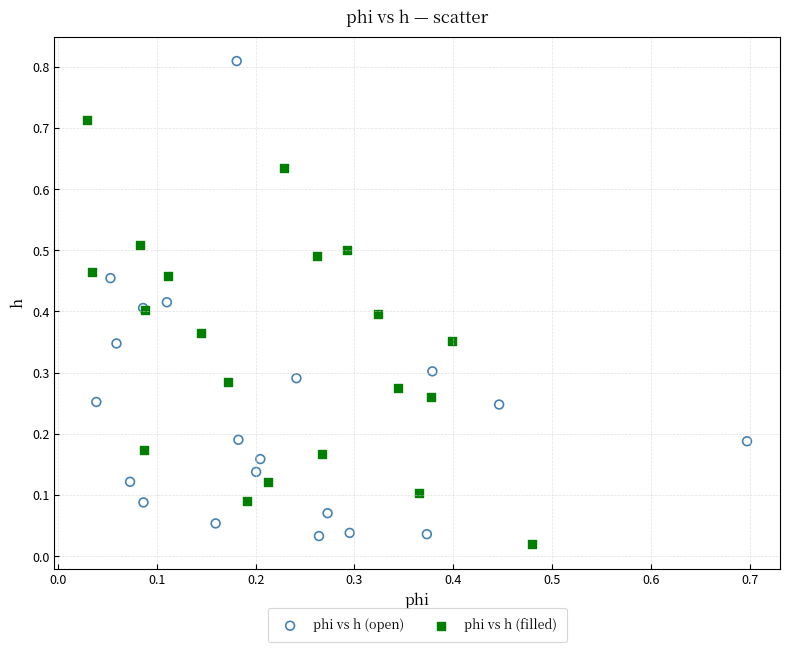

Which series reaches the maximum Y coordinate?

phi vs h (open)